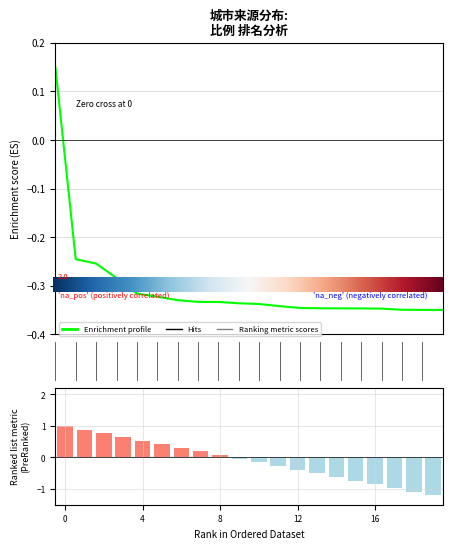

Count the number of data series in this chart.

1